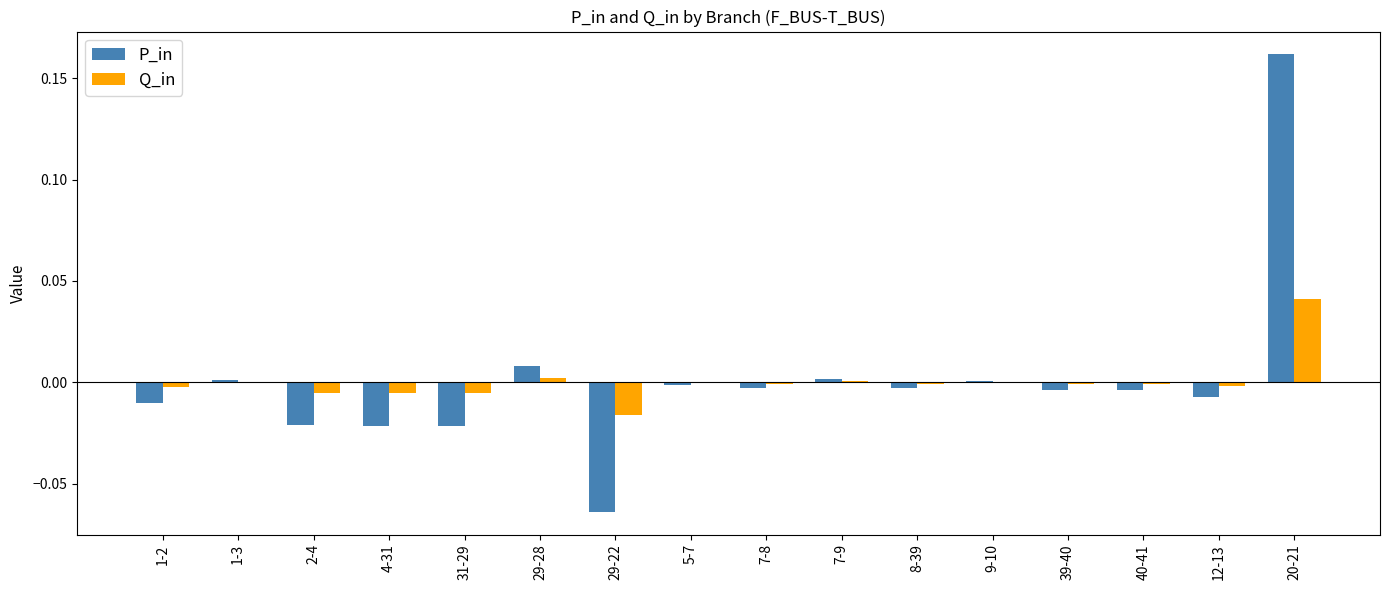

The P_in series shows 0.0 at 9-10. True or false?

True